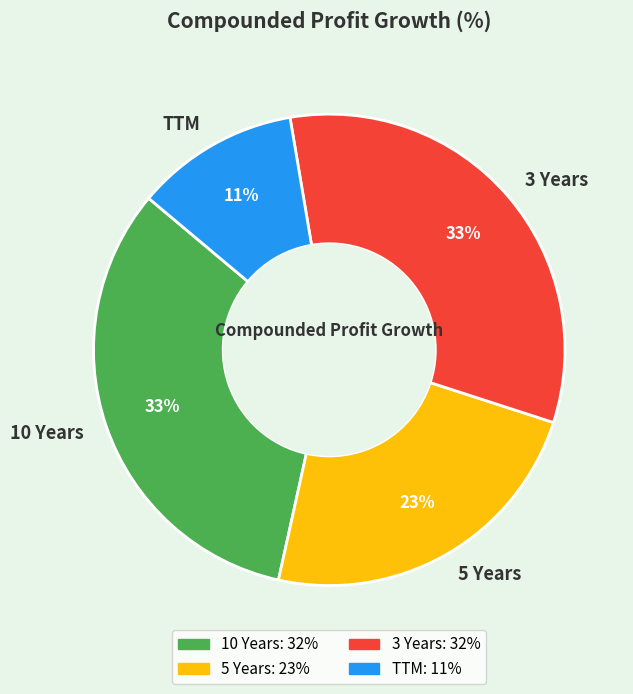

To the nearest percent, what percentage of the pie is 5 Years?

23%